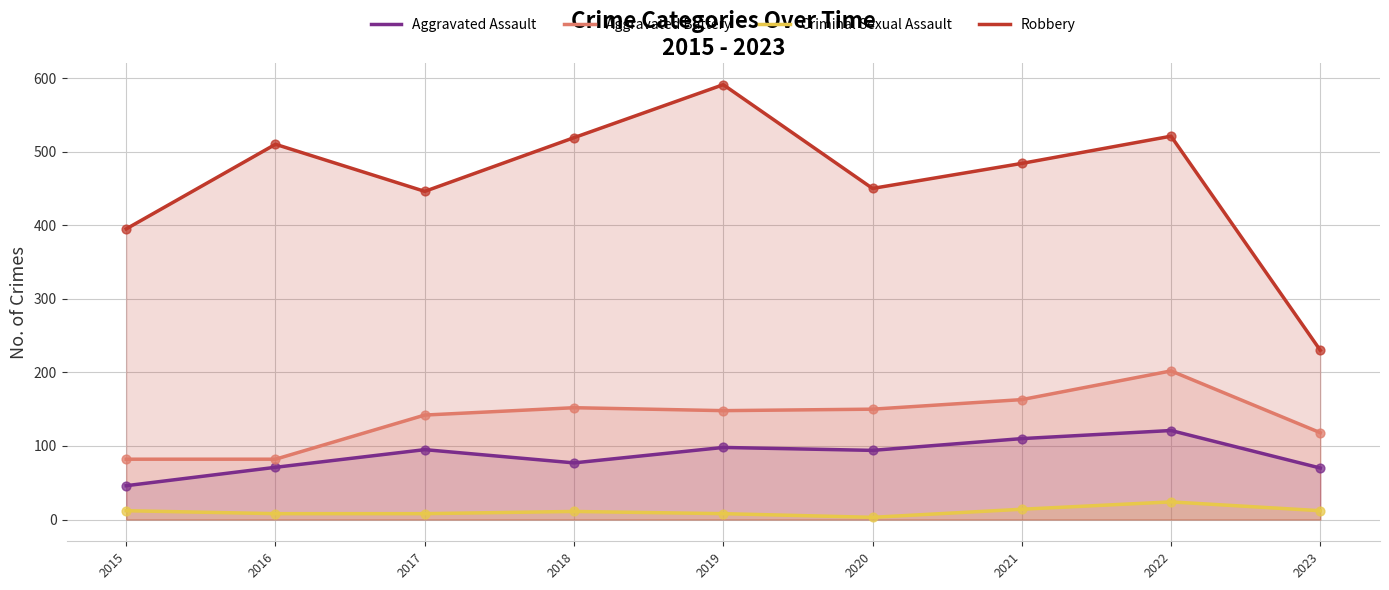

What are all the series names shown in the legend?

Aggravated Assault, Aggravated Battery, Criminal Sexual Assault, Robbery